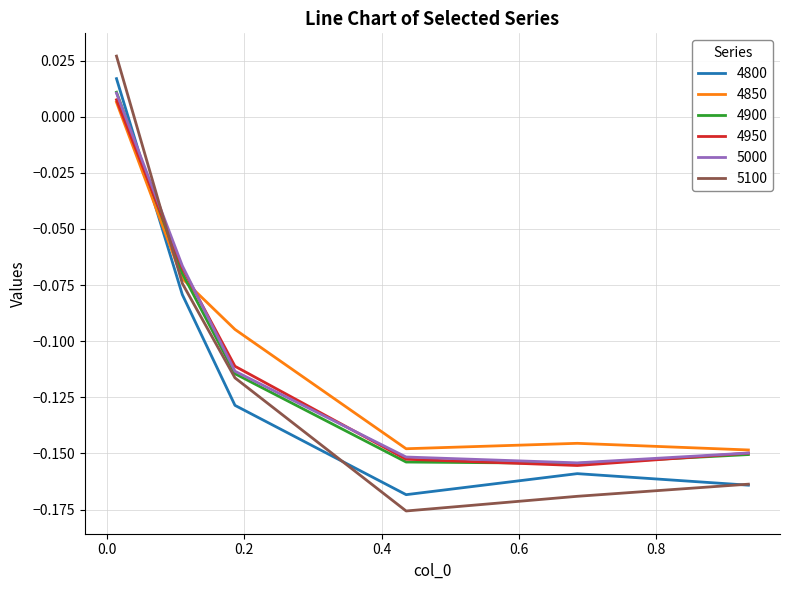

Which series has the widest spread of values?

5100